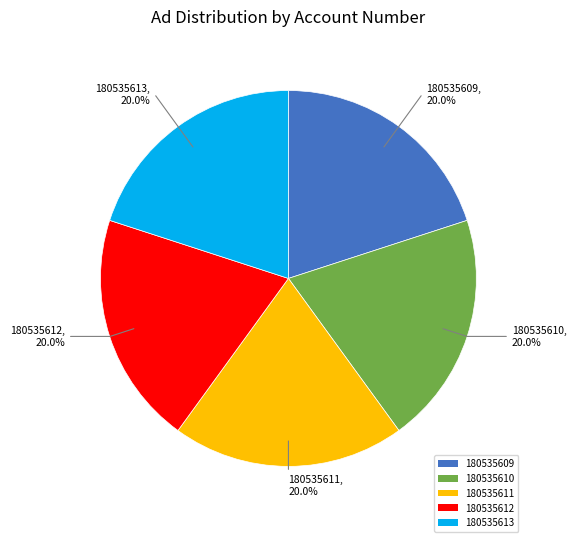

True or false: 180535610 accounts for 8% of the total.

False